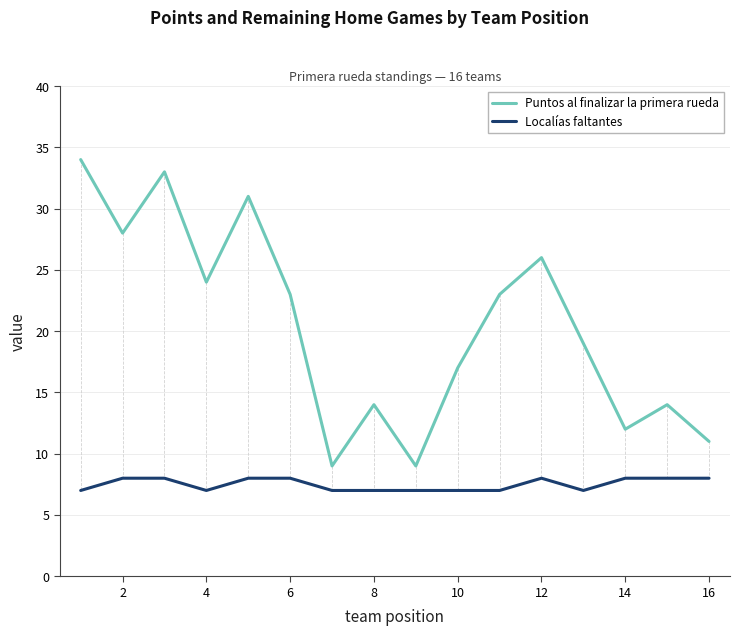

List the series in order of their overall mean, highest first.

Puntos al finalizar la primera rueda, Localías faltantes